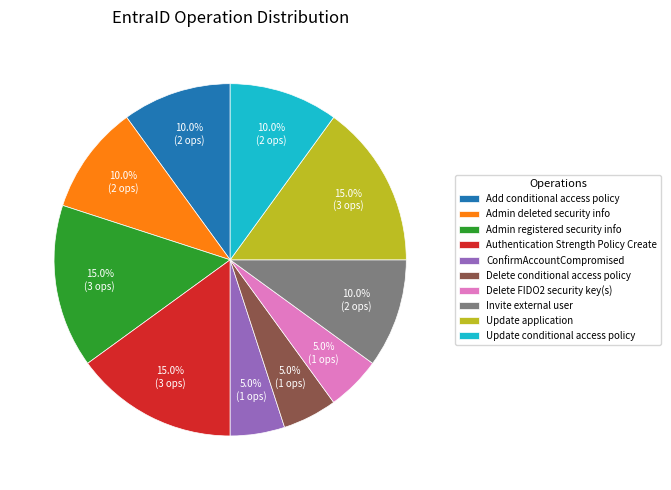

To the nearest percent, what percentage of the pie is Admin registered security info?

15%